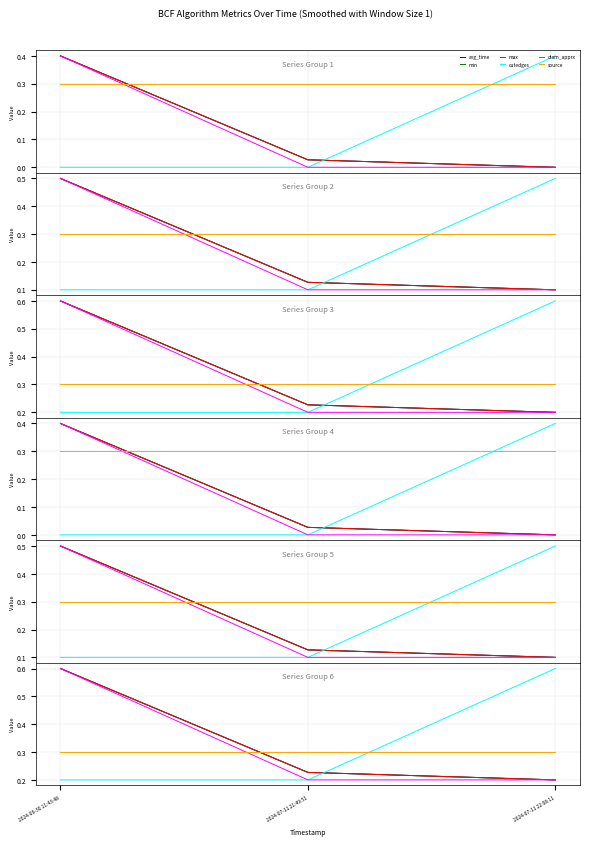

Rank the series by their maximum value, from lowest to highest.

source, avg_time, min, max, cutedges, diam_apprx